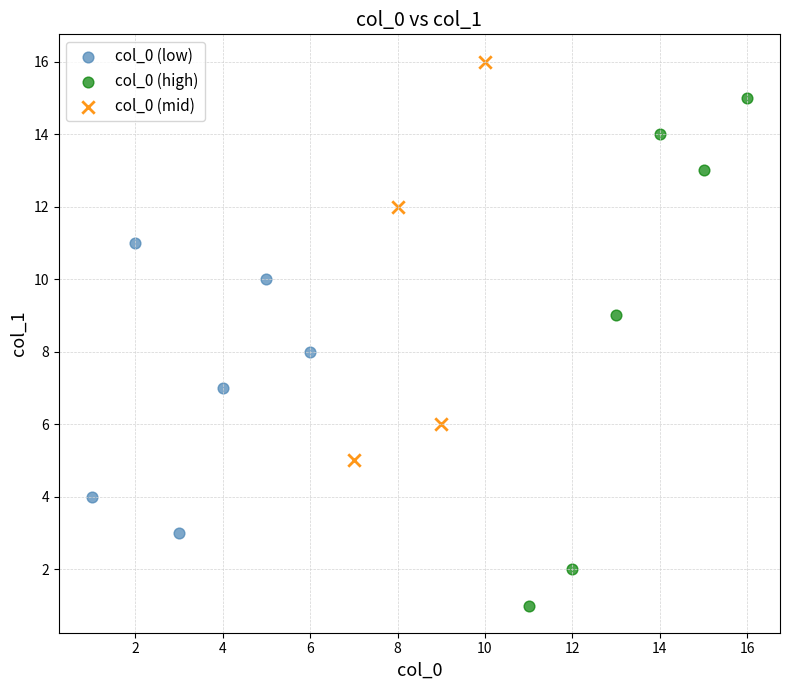

Which series has the largest Y range (max minus min)?

col_0 (high)